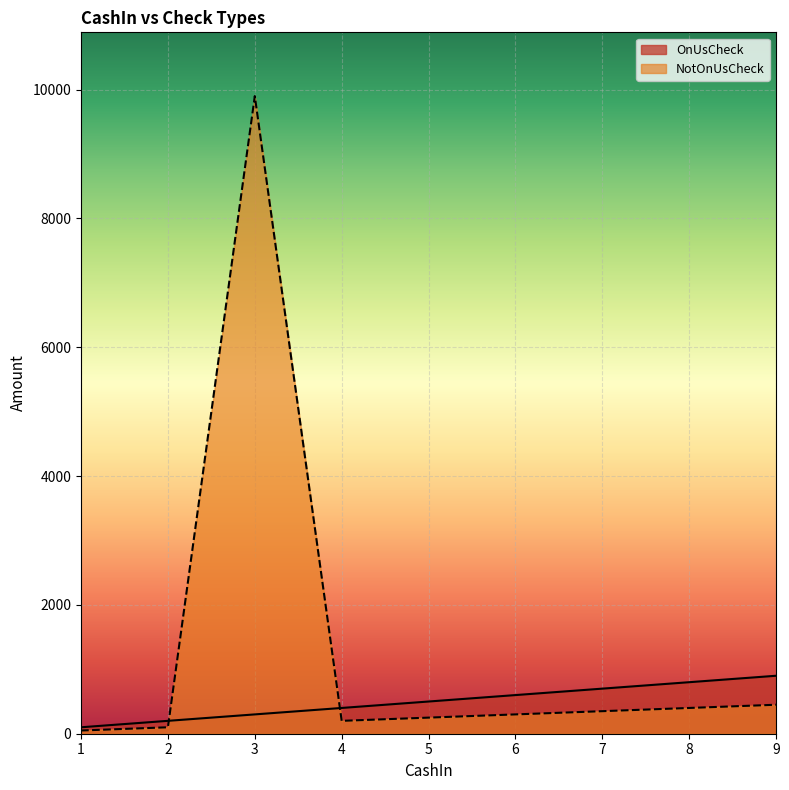

How many times do OnUsCheck and NotOnUsCheck cross each other?

2